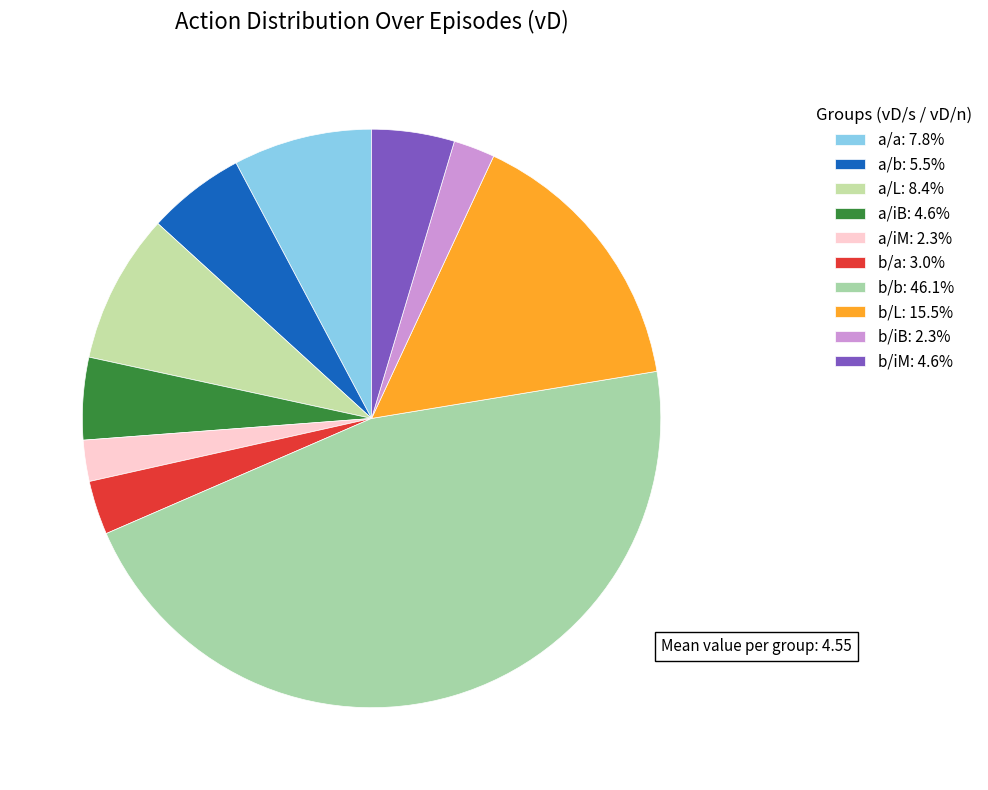

How many segments does this pie chart have?

10